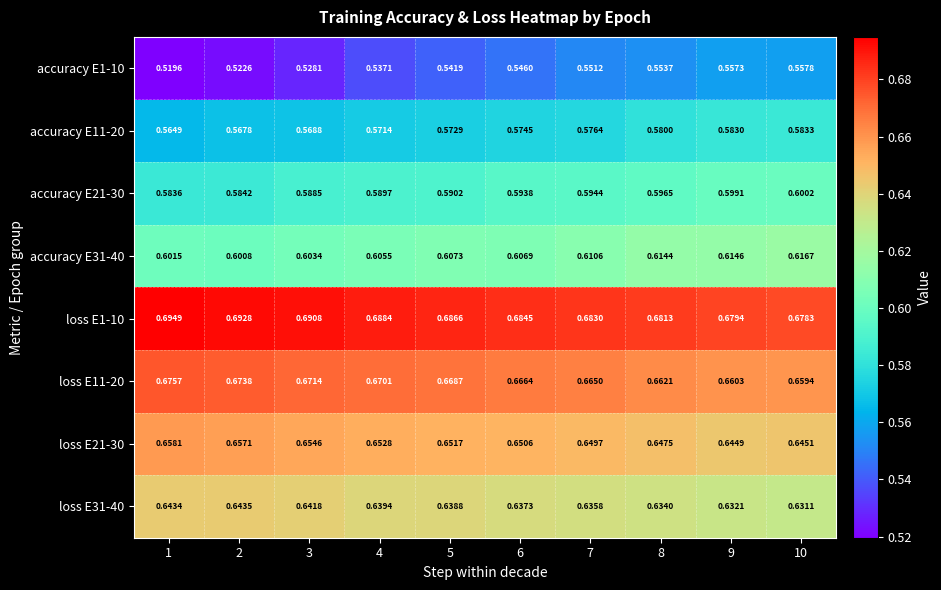

Is the value of loss E21-30 at 9 greater than the value of accuracy E31-40 at 10?

Yes